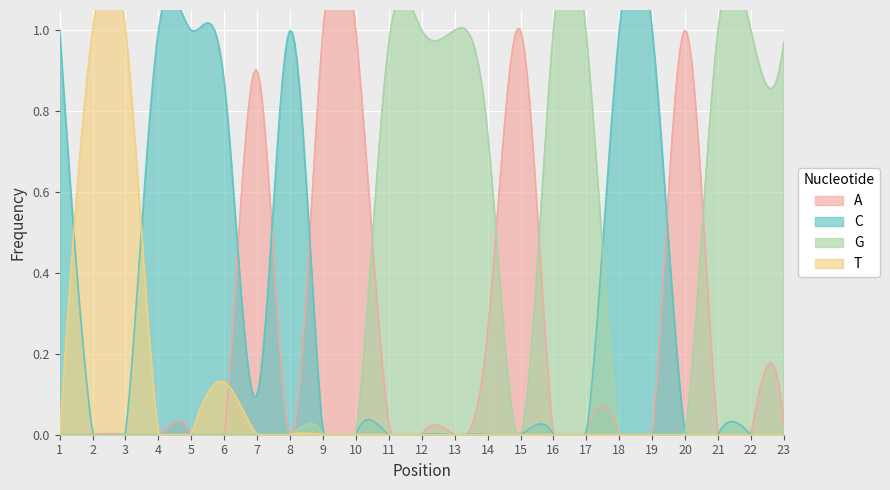

At how many categories does at least one series exceed 0?

23